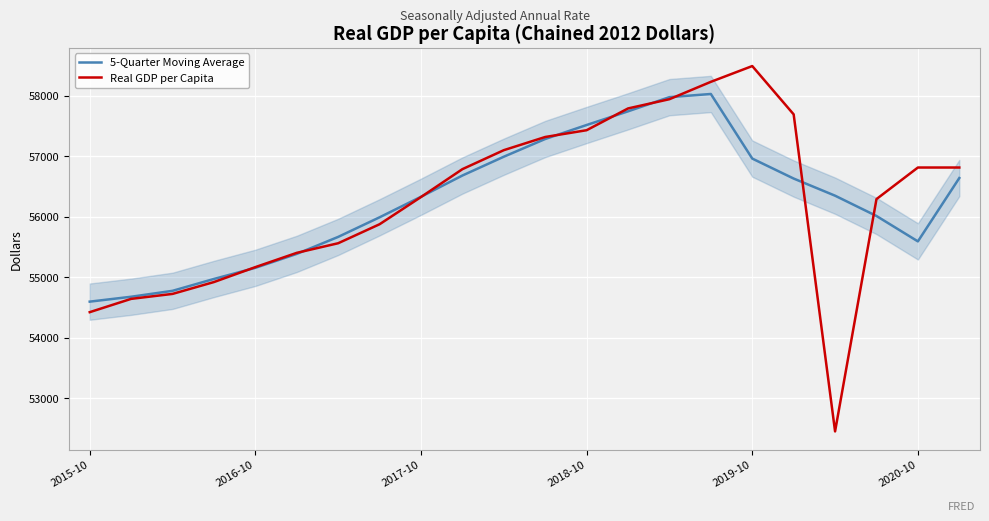

True or false: Real GDP per Capita and 5-Quarter Moving Average intersect in this chart.

True